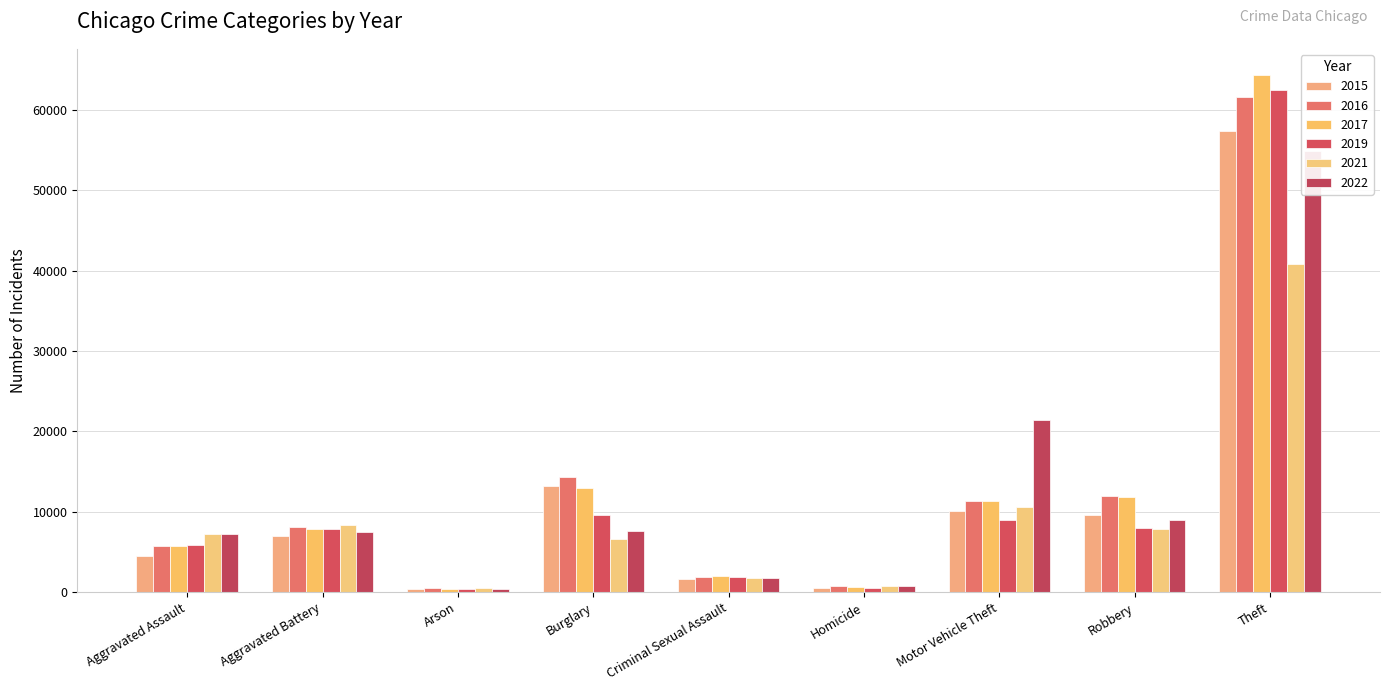

What is the highest value of the 2019 series?

62493